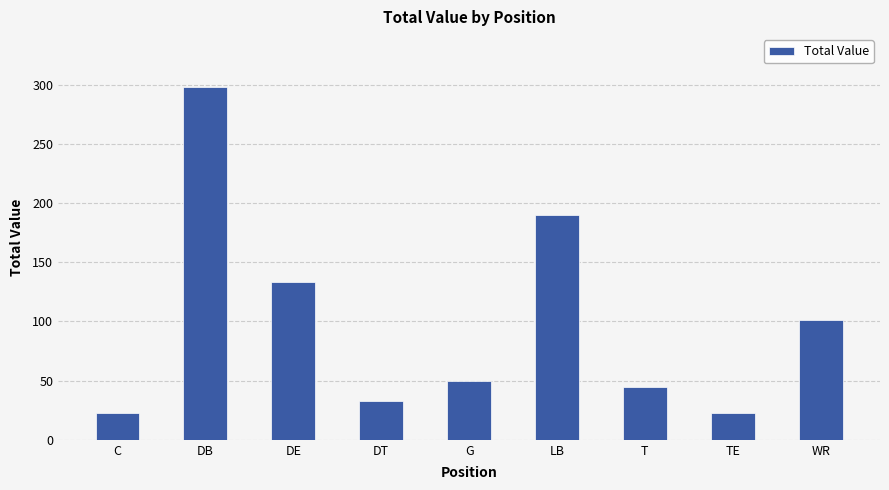

Which category has the highest value across all series?

DB